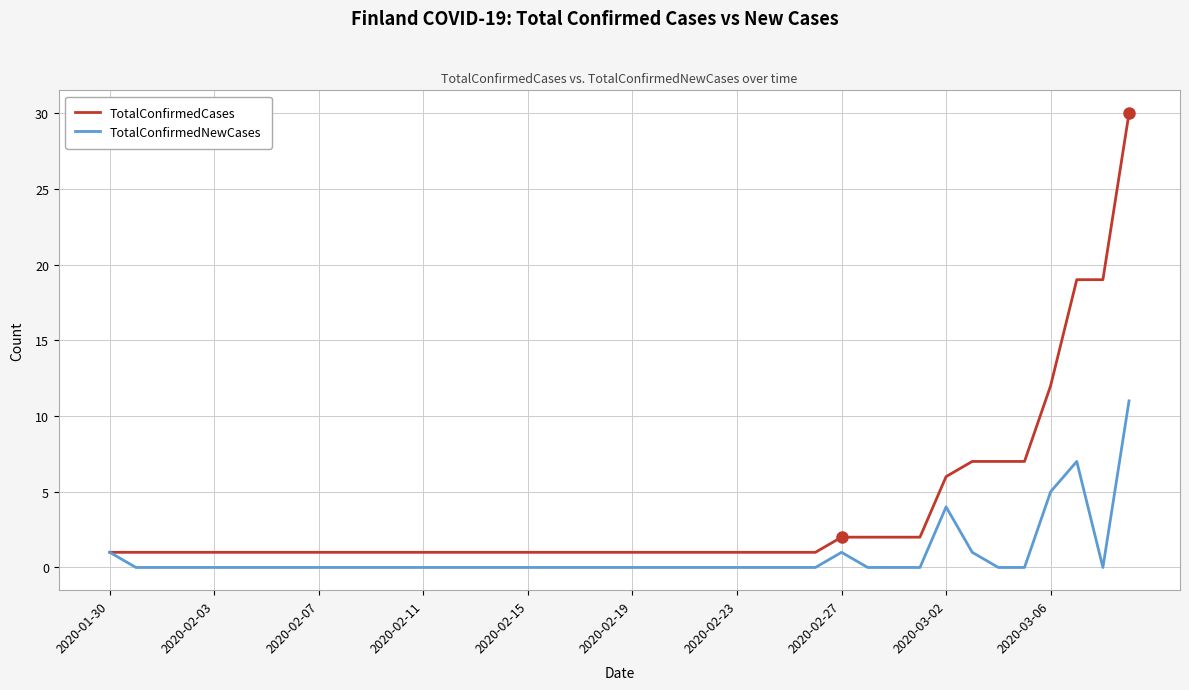

Which series has the widest spread of values?

TotalConfirmedCases